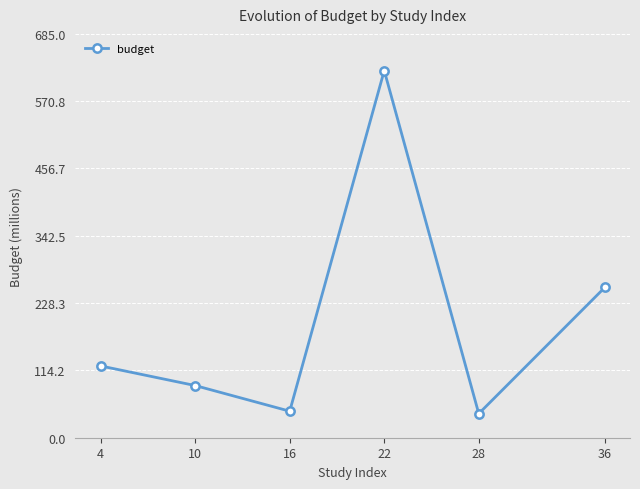

How many points are lower than both their immediate neighbors (excluding endpoints)?

2